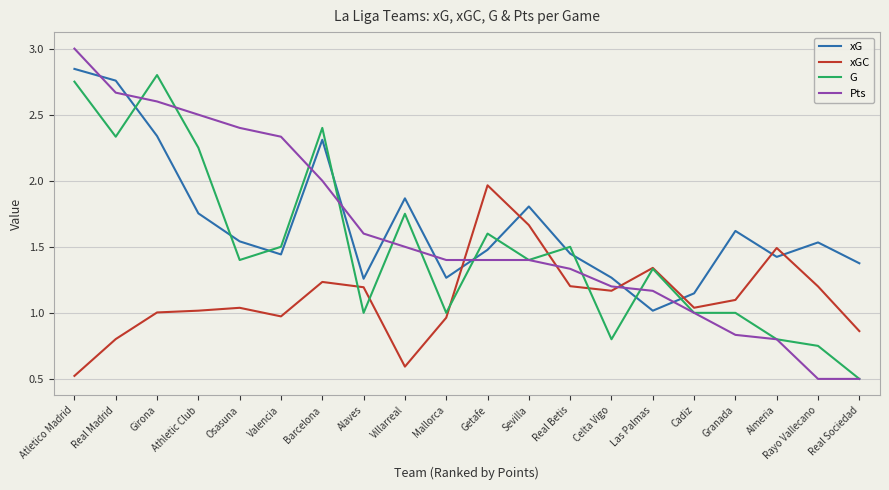

After their last crossing, which series has the higher values: xG or Pts?

xG